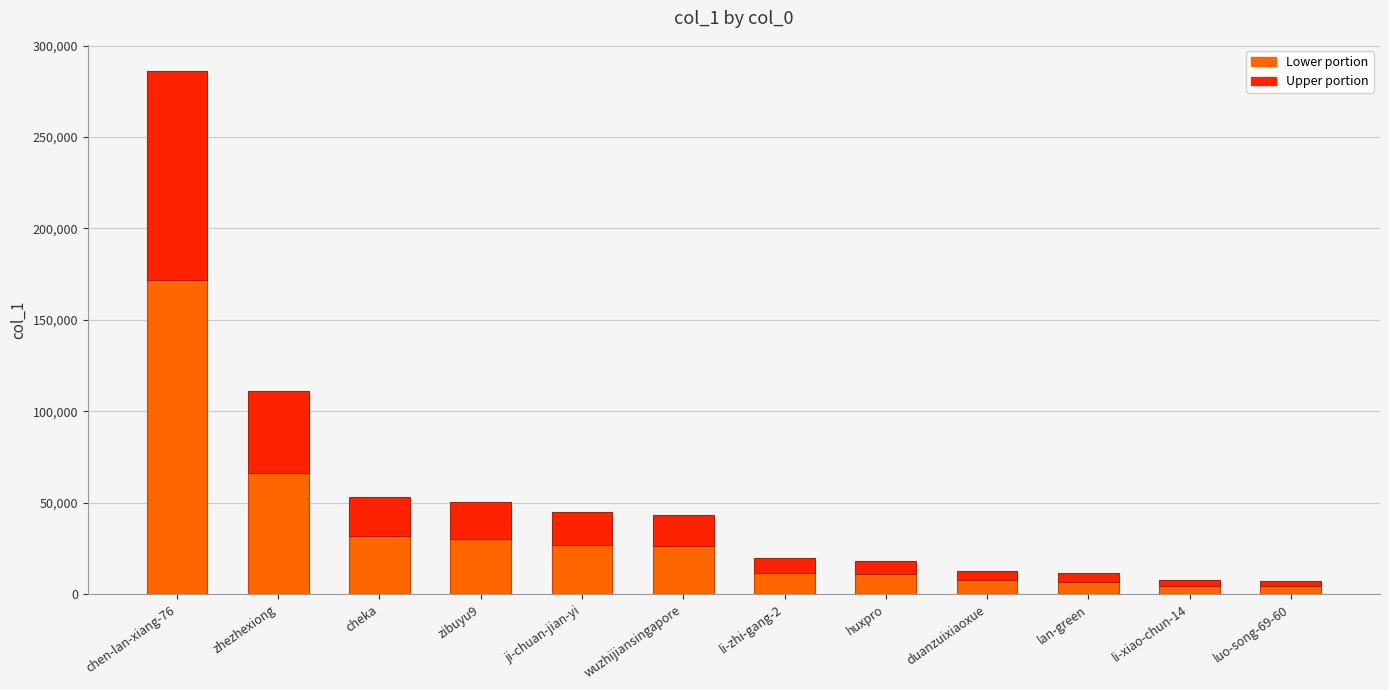

What is the total value across all series at cheka?

53127.0